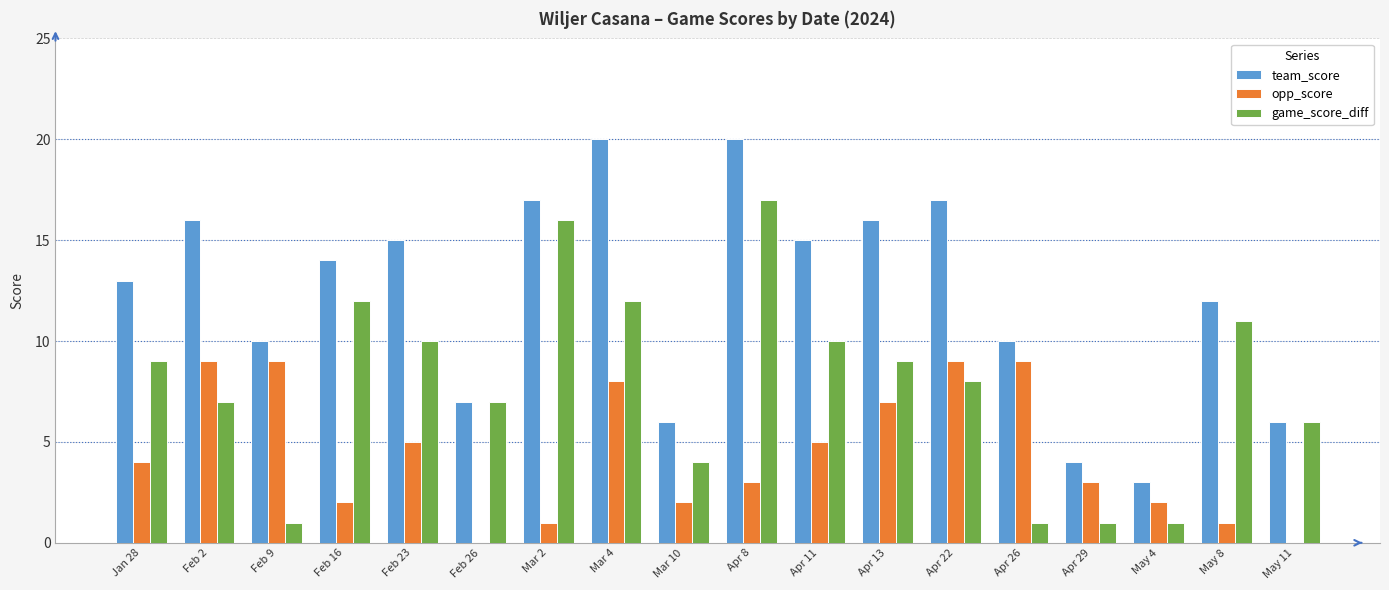

Which series changed the most between Feb 9 and Apr 11?

game_score_diff